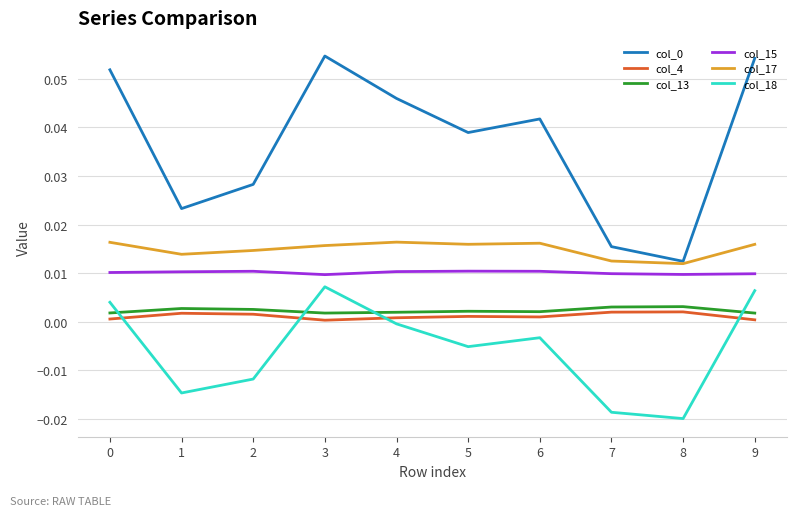

The value of col_15 at 8 is 0.0. True or false?

True